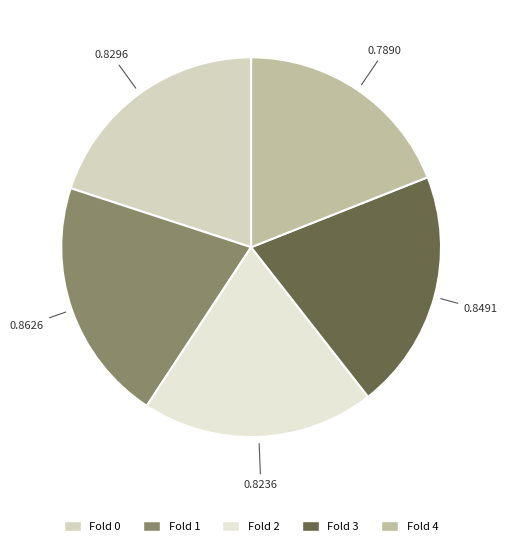

How many segments does this pie chart have?

5